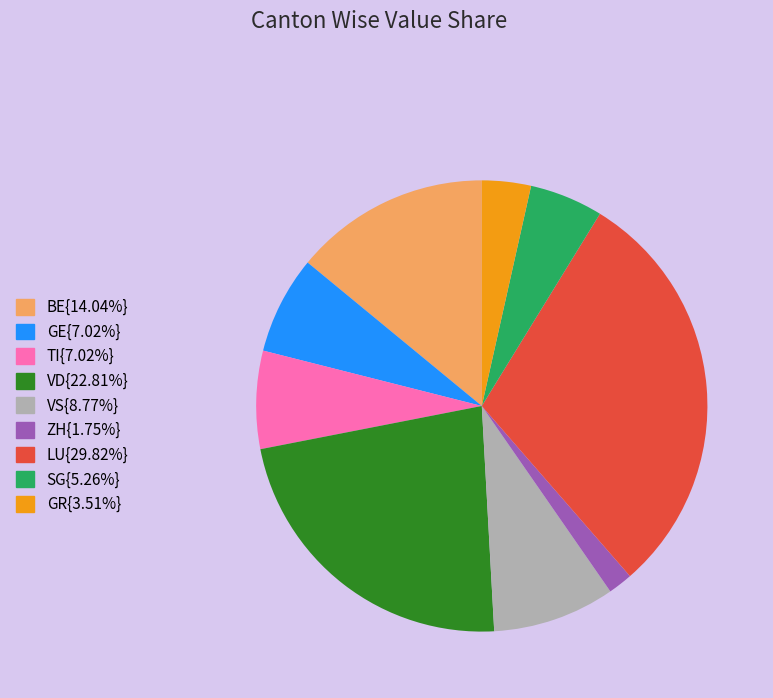

Is there any slice that represents more than half of the pie?

No